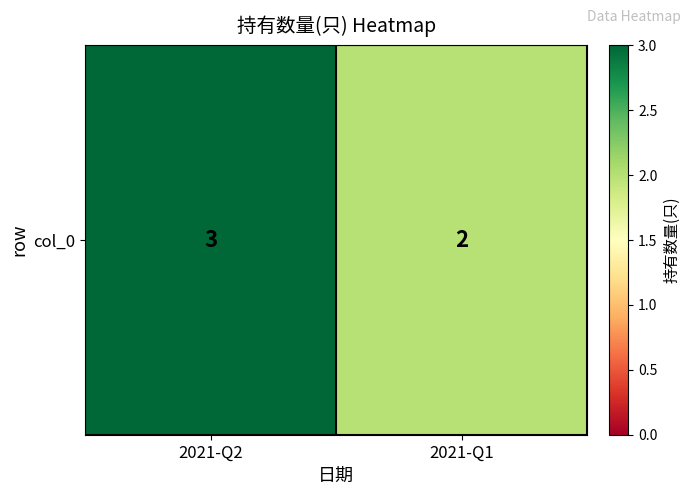

What is the sum of all values?

5